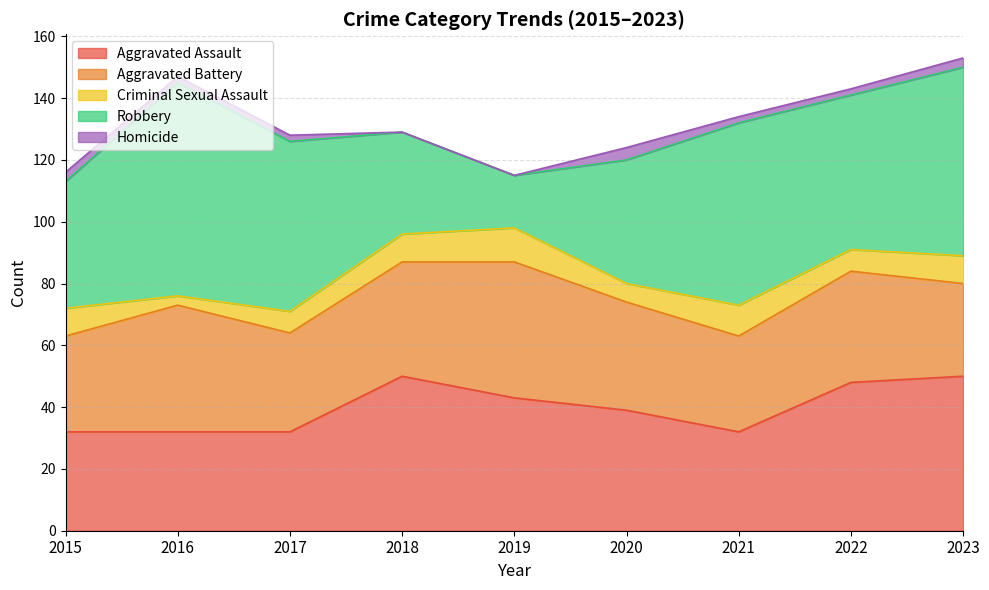

True or false: Aggravated Assault and Homicide cross at least once.

False